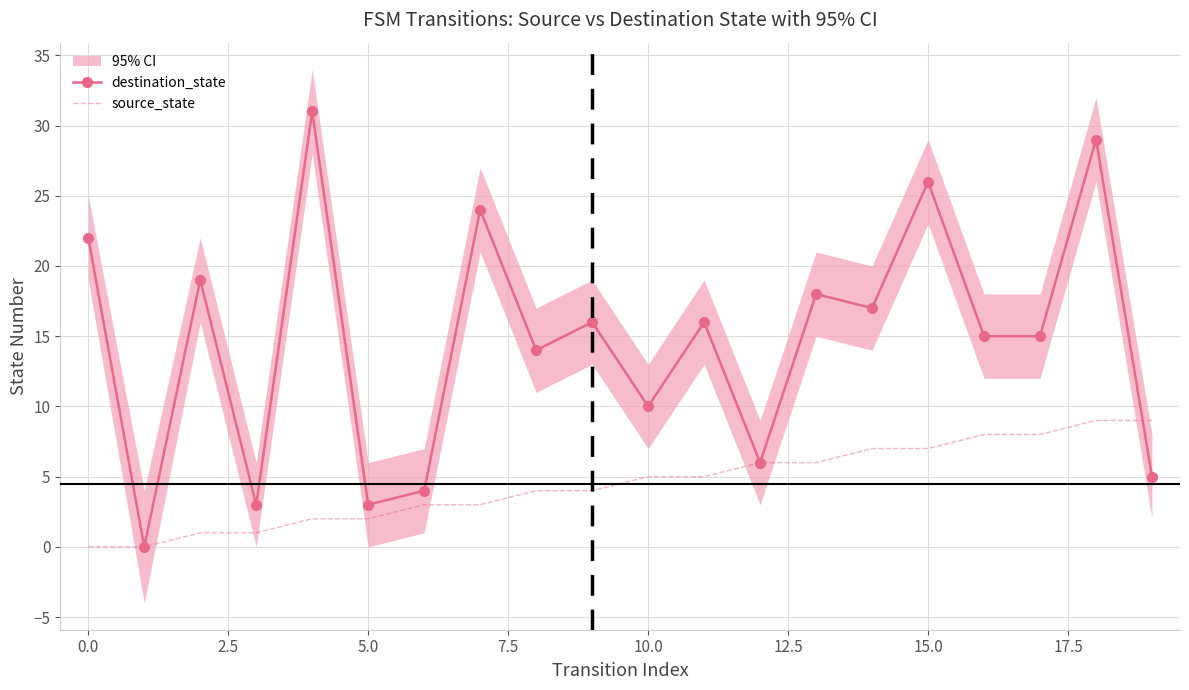

Between 2.5 and 10, which is larger?

2.5